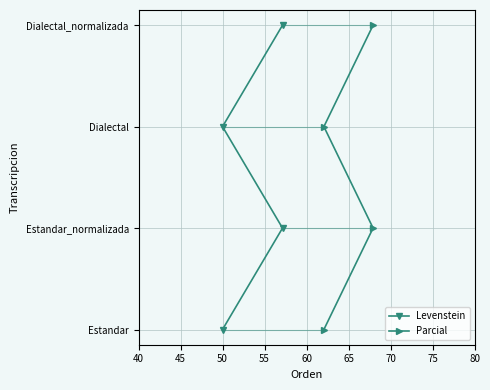

True or false: Parcial and Levenstein cross at least once.

False